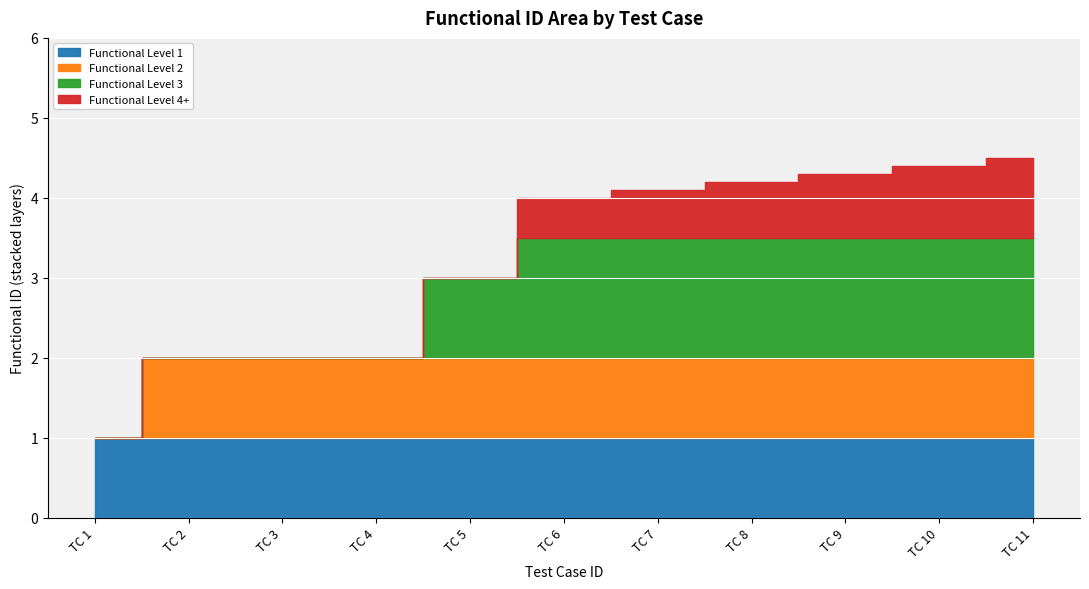

At which category does the chart reach its peak across all series?

11